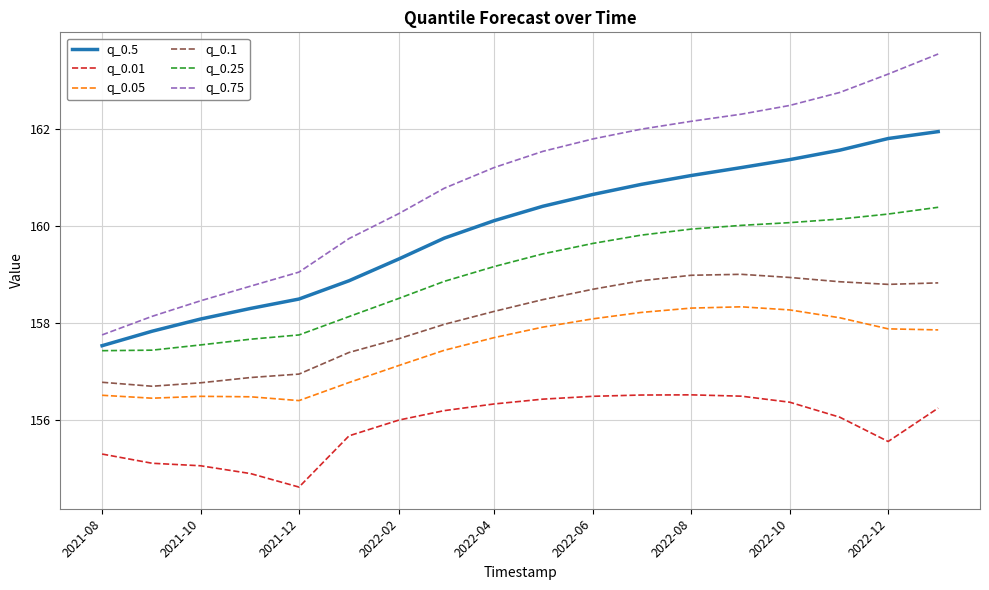

What is the difference between the maximum and minimum values in the q_0.5 series?

4.4